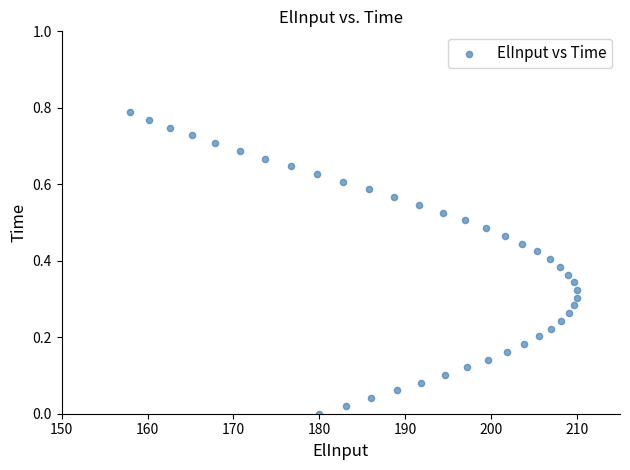

What is the range of X values (max minus min)?

52.0